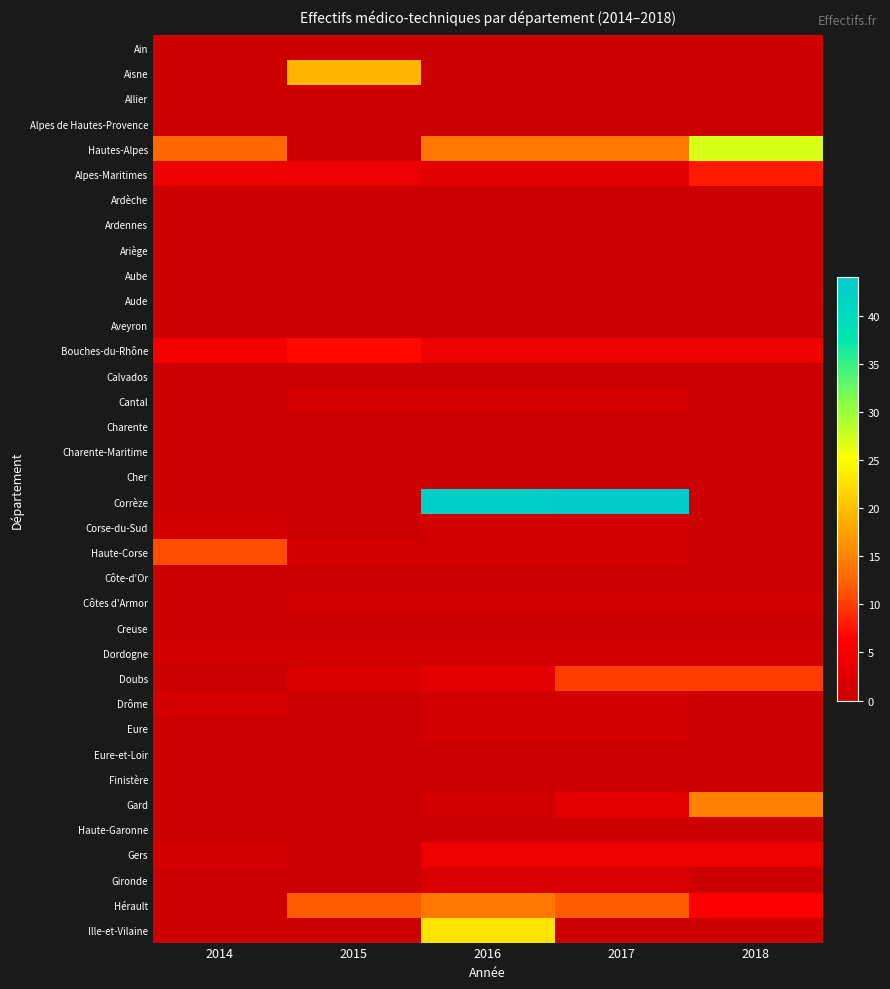

Reading left to right, transcribe all the data shown in this chart.

Ain: 2014=0	2015=0	2016=0	2017=0	2018=0
Aisne: 2014=0	2015=19	2016=0	2017=0	2018=0
Allier: 2014=0	2015=0	2016=0	2017=0	2018=0
Alpes de Hautes-Provence: 2014=0	2015=0	2016=0	2017=0	2018=0
Hautes-Alpes: 2014=13	2015=0	2016=14	2017=14	2018=27
Alpes-Maritimes: 2014=4	2015=4	2016=3	2017=3	2018=8
Ardèche: 2014=0	2015=0	2016=0	2017=0	2018=0
Ardennes: 2014=0	2015=0	2016=0	2017=0	2018=0
Ariège: 2014=0	2015=0	2016=0	2017=0	2018=0
Aube: 2014=0	2015=0	2016=0	2017=0	2018=0
Aude: 2014=0	2015=0	2016=0	2017=0	2018=0
Aveyron: 2014=0	2015=0	2016=0	2017=0	2018=0
Bouches-du-Rhône: 2014=5	2015=7	2016=4	2017=4	2018=4
Calvados: 2014=0	2015=0	2016=0	2017=0	2018=0
Cantal: 2014=0	2015=1	2016=1	2017=1	2018=0
Charente: 2014=0	2015=0	2016=0	2017=0	2018=0
Charente-Maritime: 2014=0	2015=0	2016=0	2017=0	2018=0
Cher: 2014=0	2015=0	2016=0	2017=0	2018=0
Corrèze: 2014=0	2015=0	2016=43	2017=44	2018=0
Corse-du-Sud: 2014=1	2015=0	2016=1	2017=1	2018=0
Haute-Corse: 2014=11	2015=1	2016=1	2017=1	2018=0
Côte-d'Or: 2014=0	2015=0	2016=0	2017=0	2018=0
Côtes d'Armor: 2014=0	2015=1	2016=1	2017=1	2018=1
Creuse: 2014=0	2015=0	2016=0	2017=0	2018=0
Dordogne: 2014=1	2015=1	2016=1	2017=1	2018=1
Doubs: 2014=0	2015=2	2016=3	2017=10	2018=10
Drôme: 2014=1	2015=0	2016=1	2017=1	2018=0
Eure: 2014=0	2015=0	2016=1	2017=1	2018=0
Eure-et-Loir: 2014=0	2015=0	2016=0	2017=0	2018=0
Finistère: 2014=0	2015=0	2016=0	2017=0	2018=0
Gard: 2014=0	2015=0	2016=1	2017=3	2018=15
Haute-Garonne: 2014=0	2015=0	2016=0	2017=0	2018=0
Gers: 2014=1	2015=0	2016=4	2017=4	2018=4
Gironde: 2014=0	2015=0	2016=2	2017=2	2018=0
Hérault: 2014=0	2015=12	2016=14	2017=12	2018=6
Ille-et-Vilaine: 2014=0	2015=0	2016=23	2017=0	2018=0